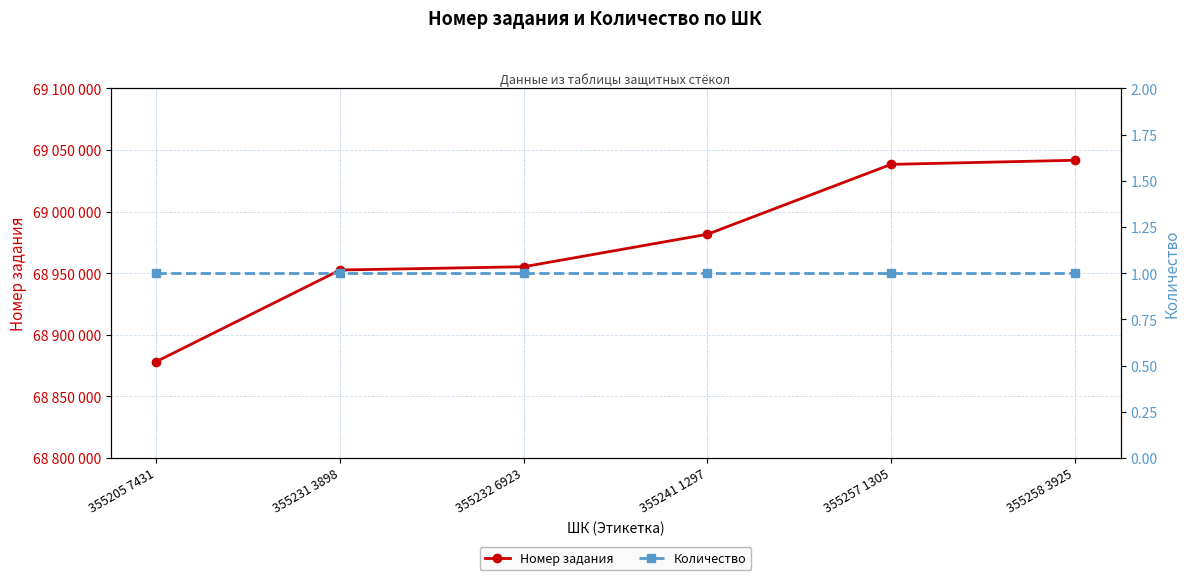

What is the sum of all Номер задания values?

413847949